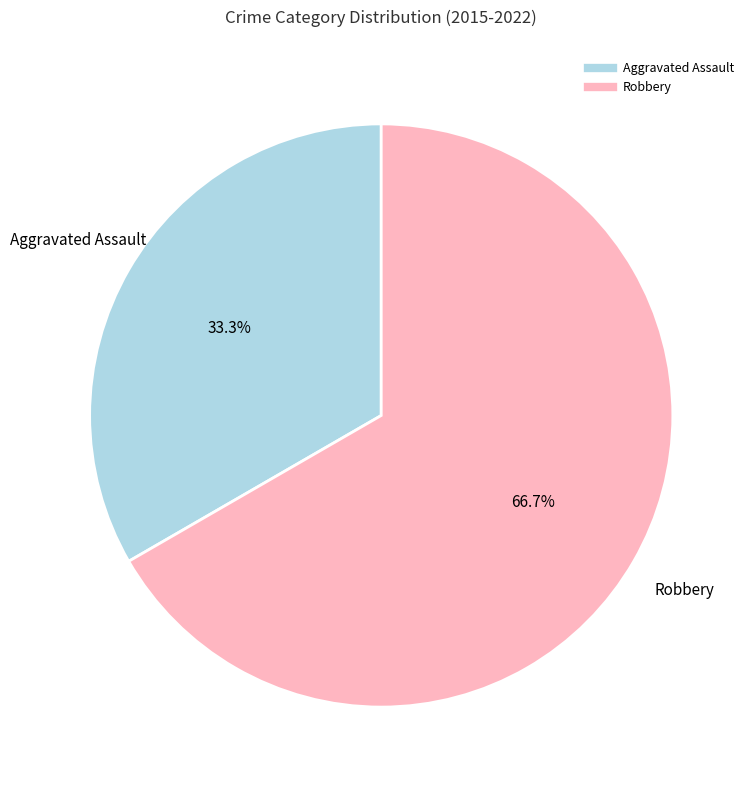

How many segments does this pie chart have?

2